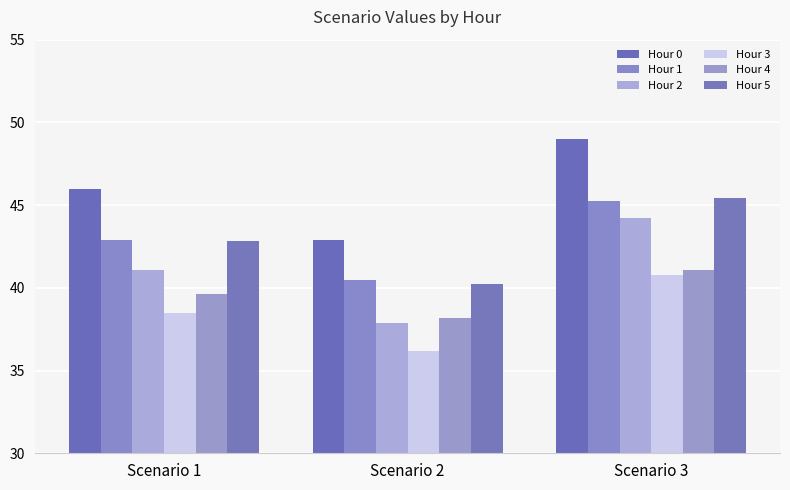

Are the bars grouped side by side (vs. stacked)?

Yes